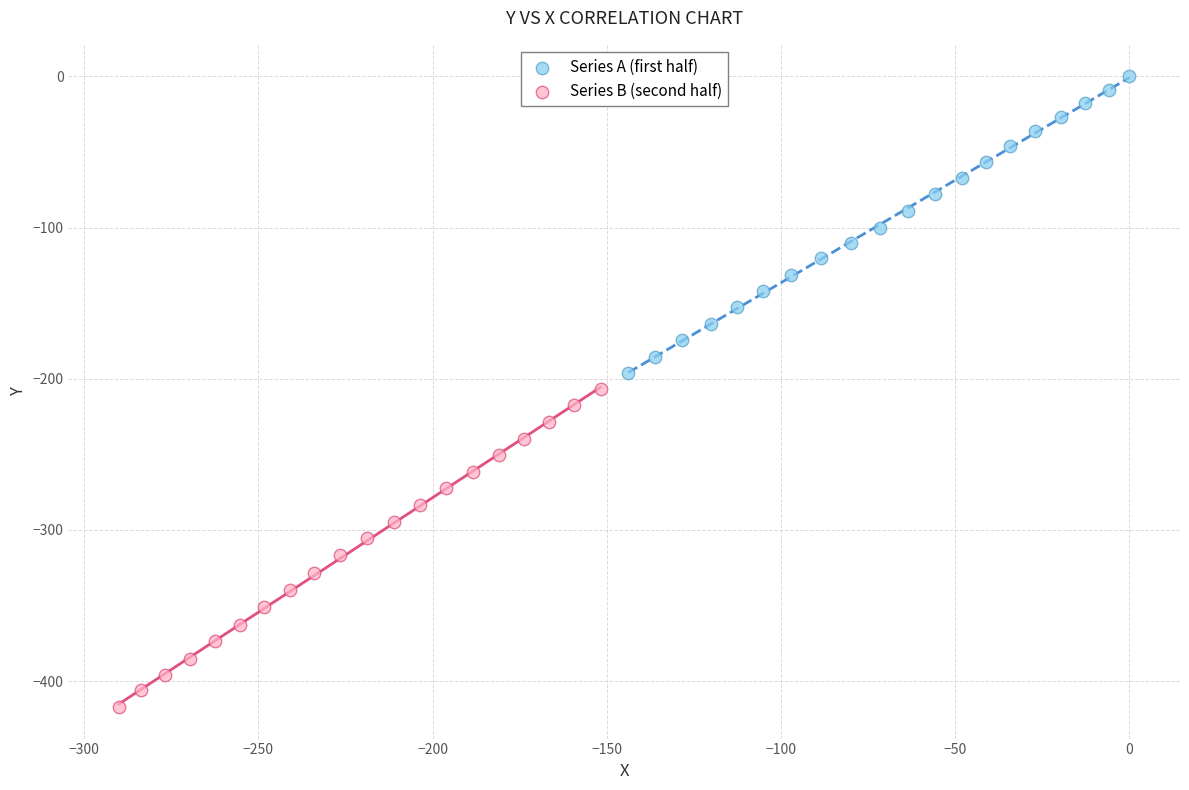

Which series contains the lowest Y value?

Series B (second half)